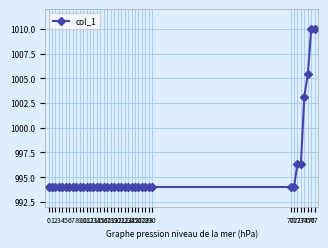

Is this an area chart (filled region under the line)?

No